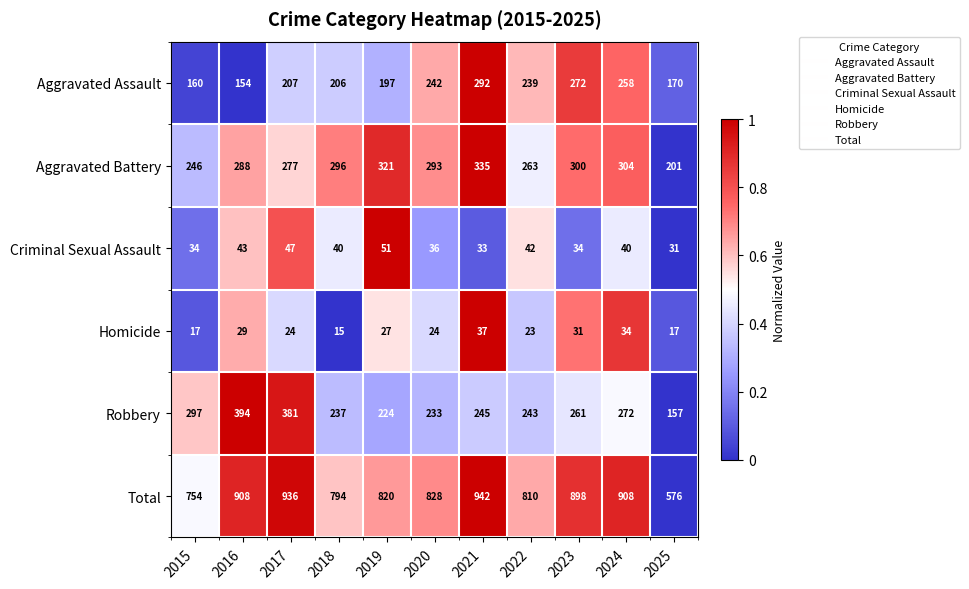

The value of Criminal Sexual Assault at 2024 is 40. True or false?

True